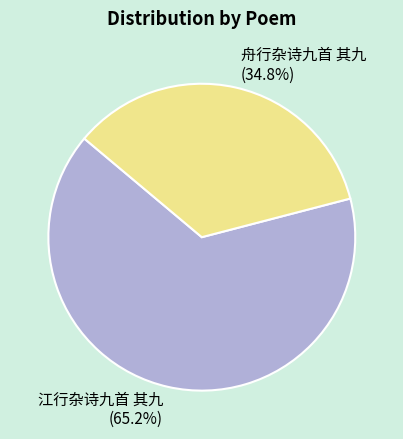

How many slices are in this pie chart?

2